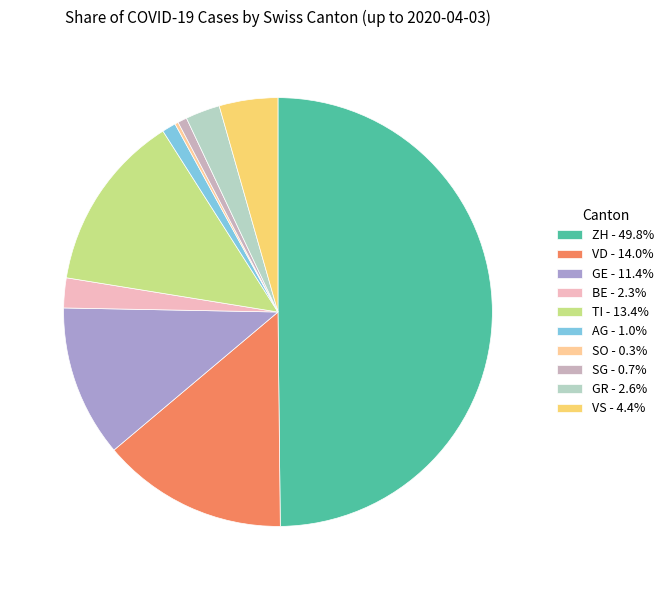

What is the ratio of the value at VD - 14.0% to the value at TI - 13.4%?

1.0